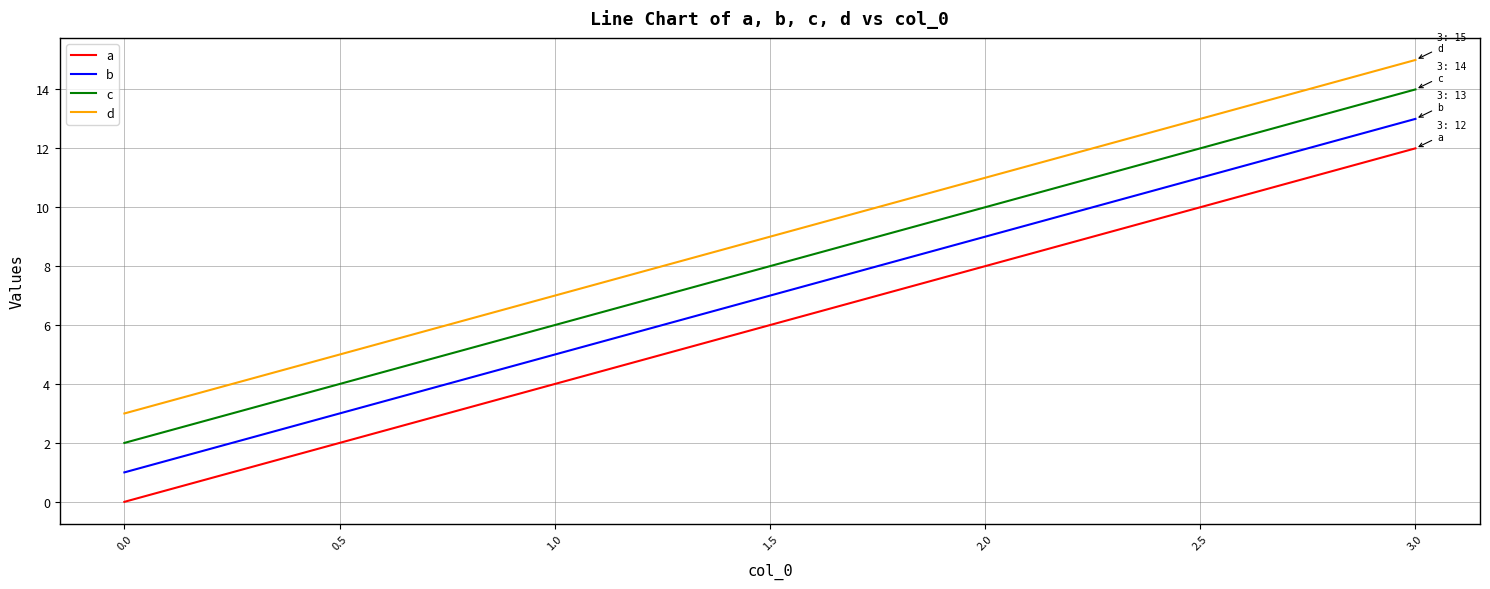

How many series are shown in this chart?

4